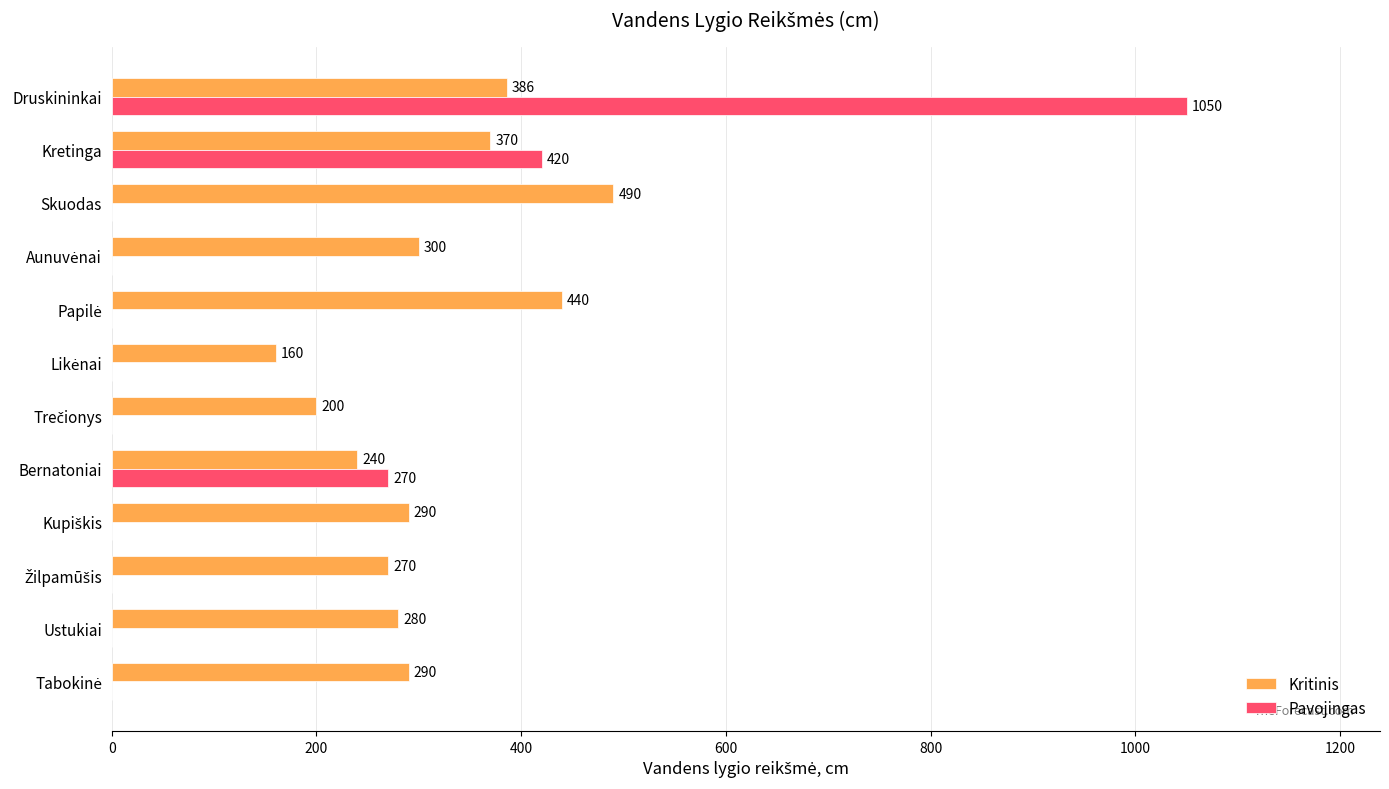

The value of Kritinis at Ustukiai is 280. True or false?

True